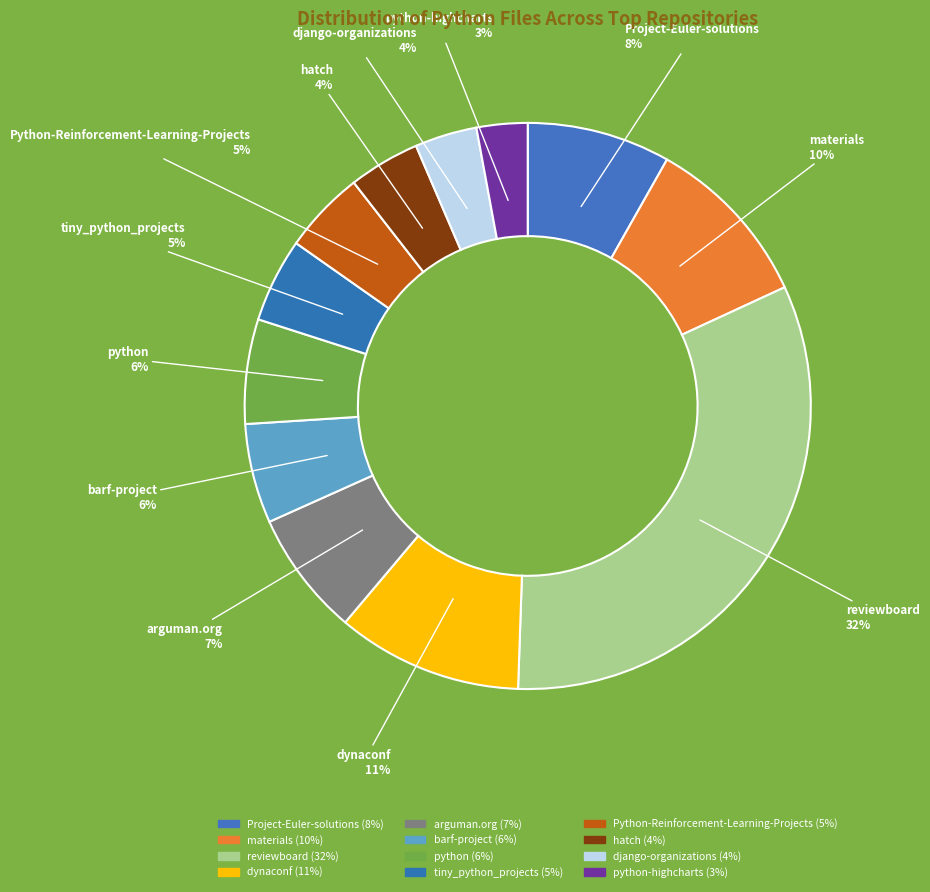

How many slices are in this pie chart?

12